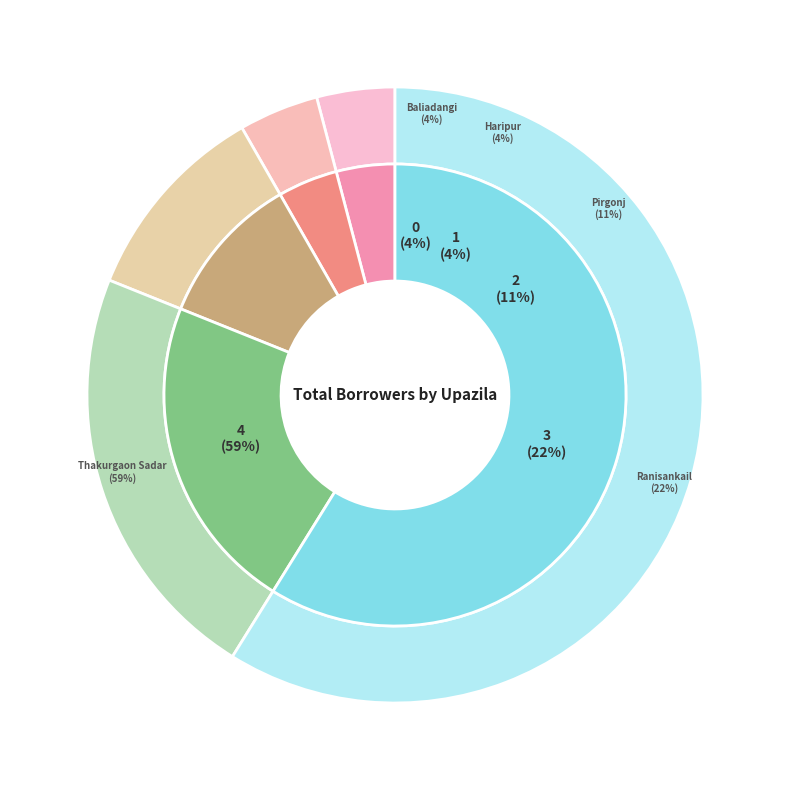

Which has a higher value, Pirgonj or Haripur?

Pirgonj